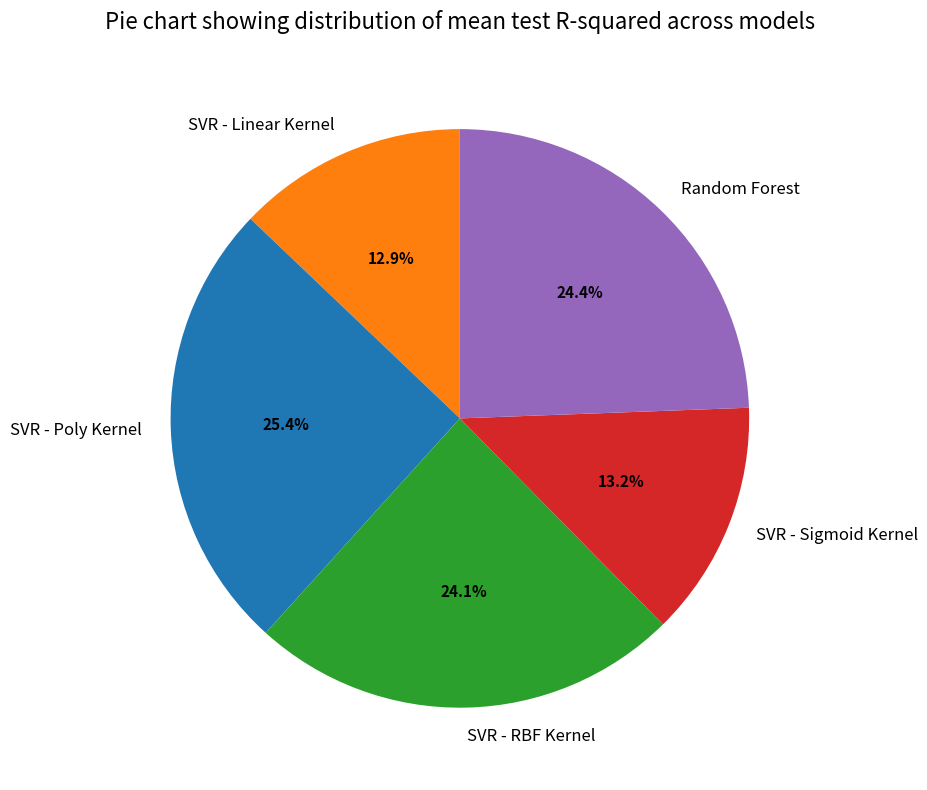

Does any single category account for the majority?

No